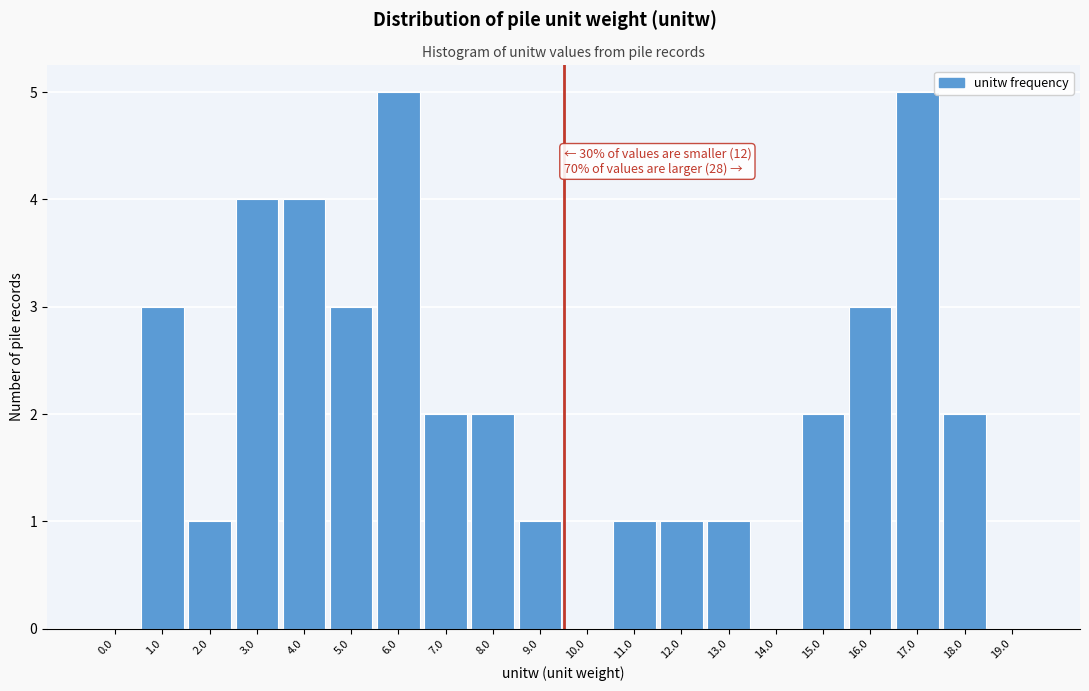

Reading left to right, extract all data points from this chart.

0.0=0	1.0=3	2.0=1	3.0=4	4.0=4	5.0=3	6.0=5	7.0=2	8.0=2	9.0=1	10.0=0	11.0=1	12.0=1	13.0=1	14.0=0	15.0=2	16.0=3	17.0=5	18.0=2	19.0=0